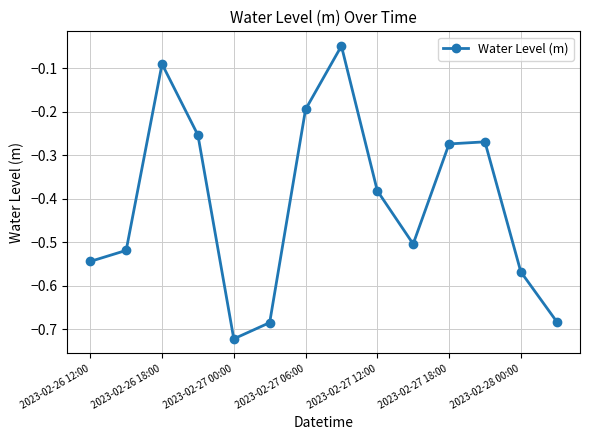

How many points are higher than both their immediate neighbors (excluding endpoints)?

3